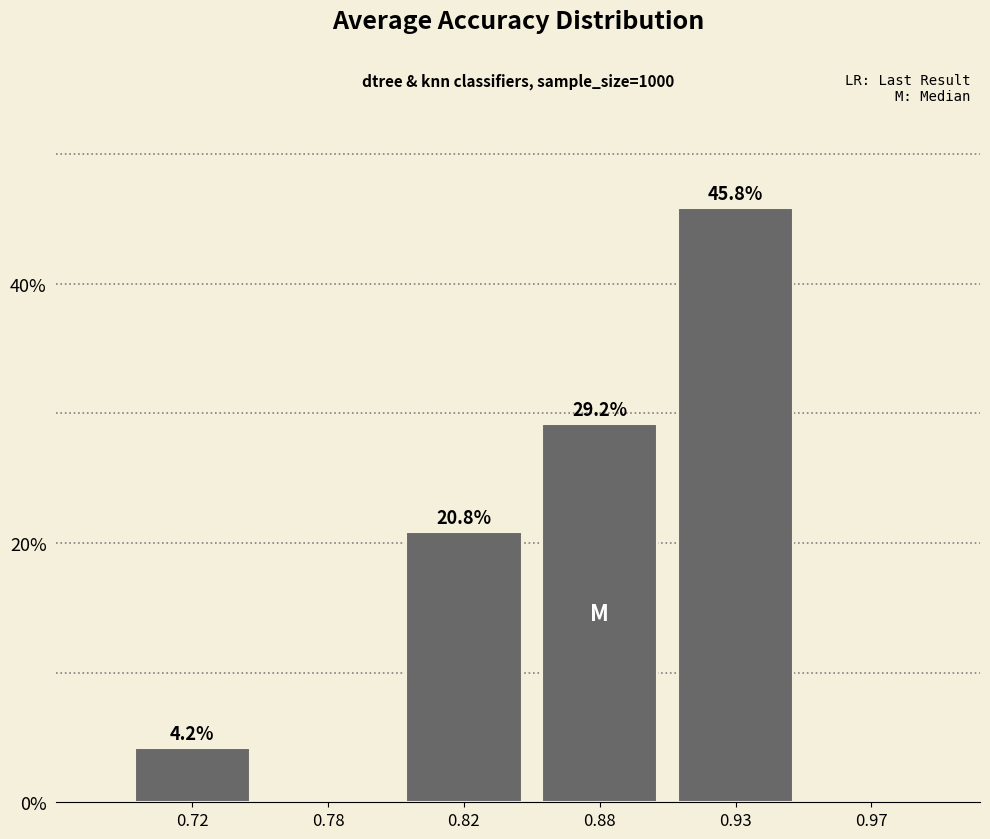

Reading right to left, what are all the values shown in this chart?

0.97=0.0	0.93=45.8	0.88=29.2	0.82=20.8	0.78=0.0	0.72=4.2